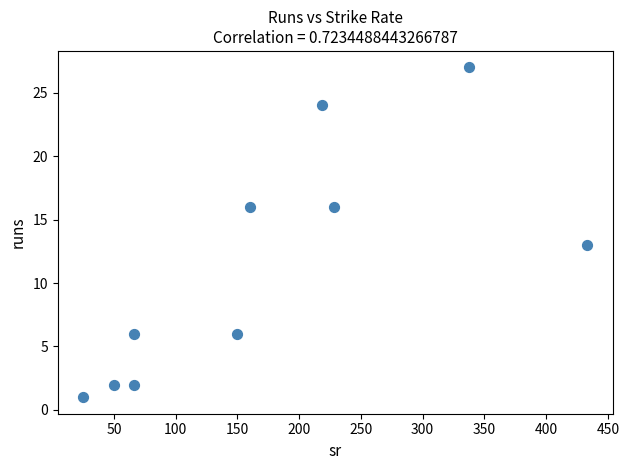

What is the range of Y values (max minus min)?

26